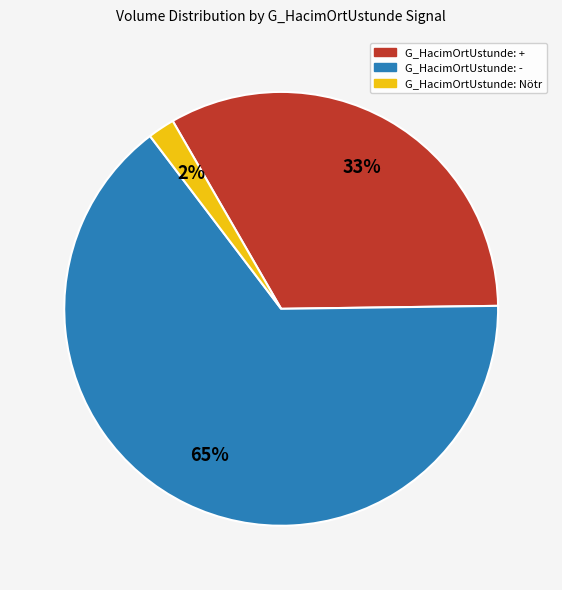

Does any single category account for the majority?

Yes